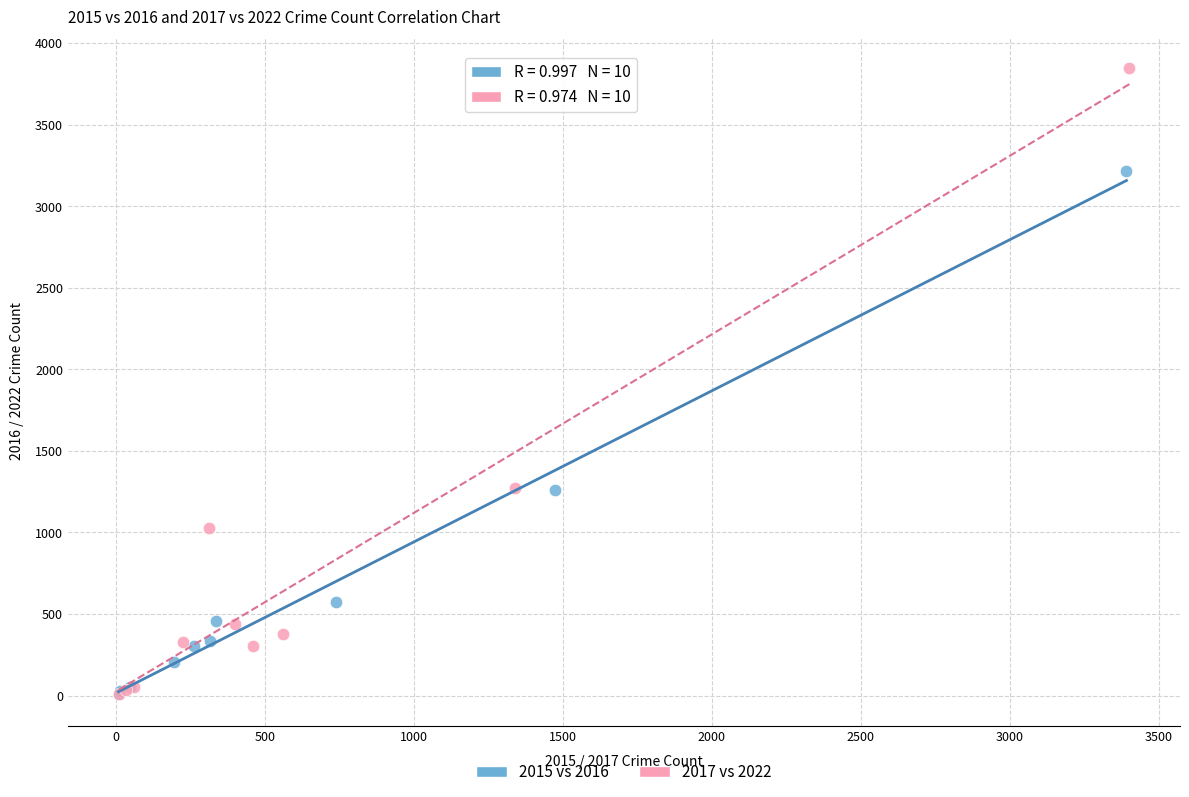

What are all the series names shown in the legend?

2015 vs 2016, 2017 vs 2022